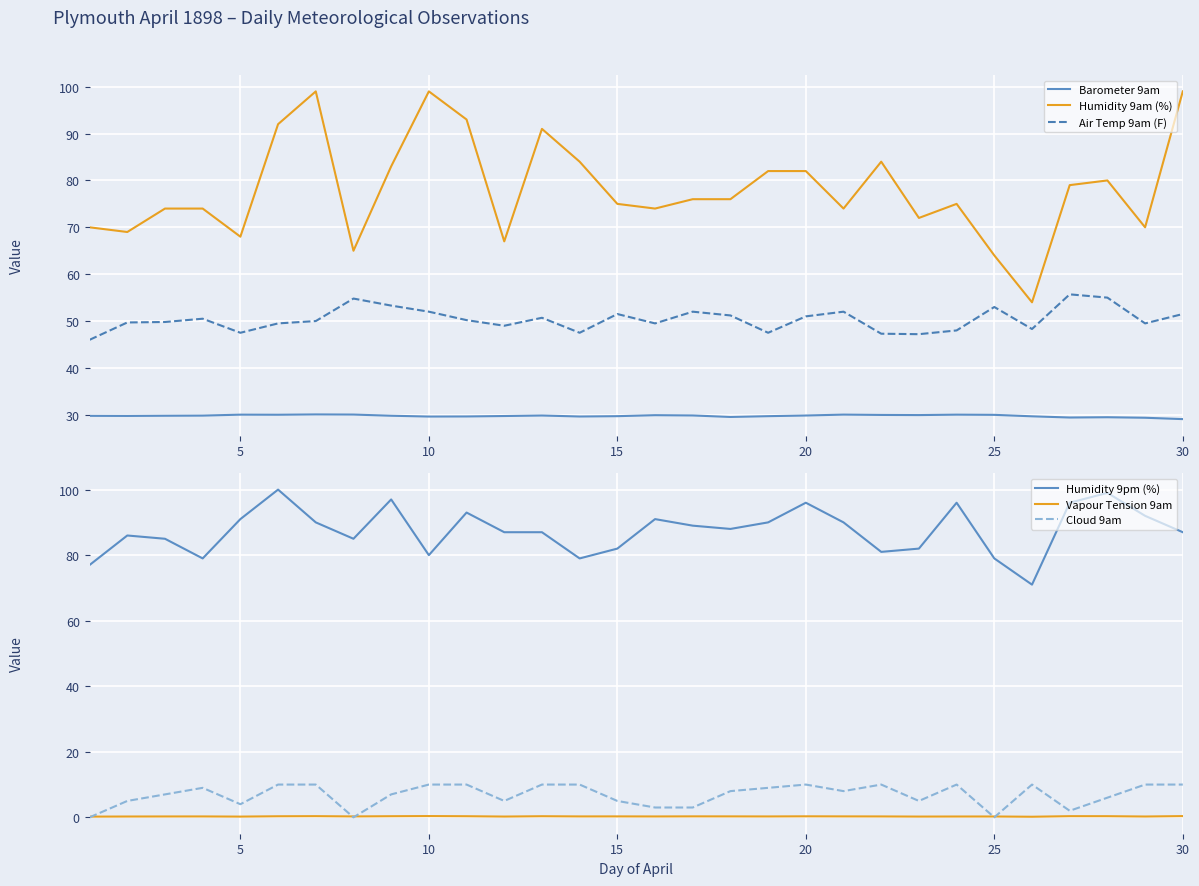

True or false: Air Temp 9am (F) and Humidity 9am (%) cross at least once.

False